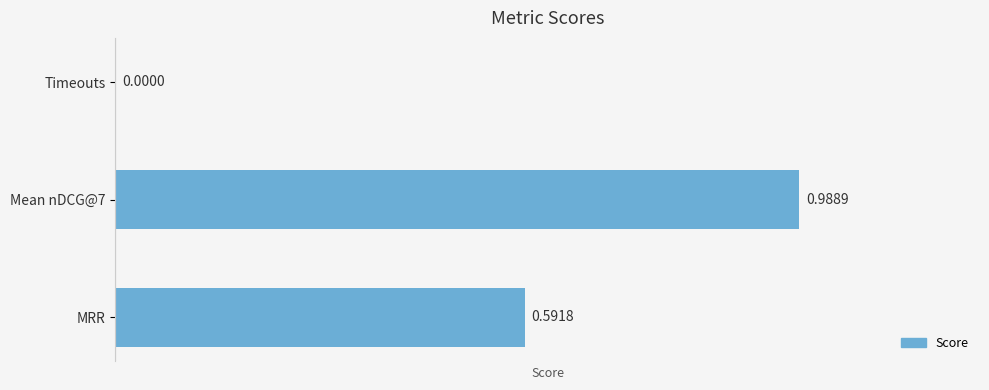

What is the sum of all values?

1.6